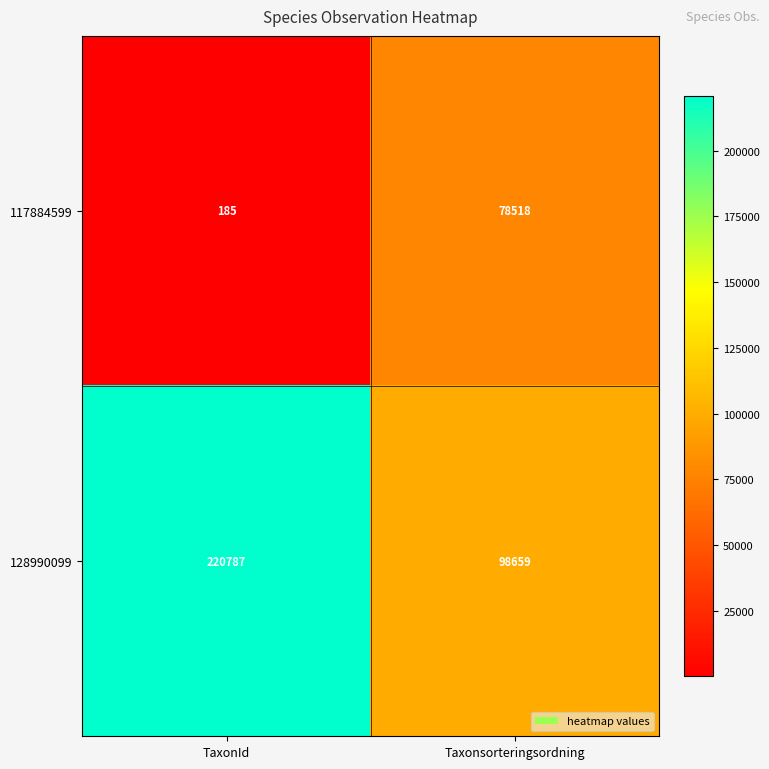

Reading right to left, transcribe all the data shown in this chart.

117884599: 78518	185
128990099: 98659	220787